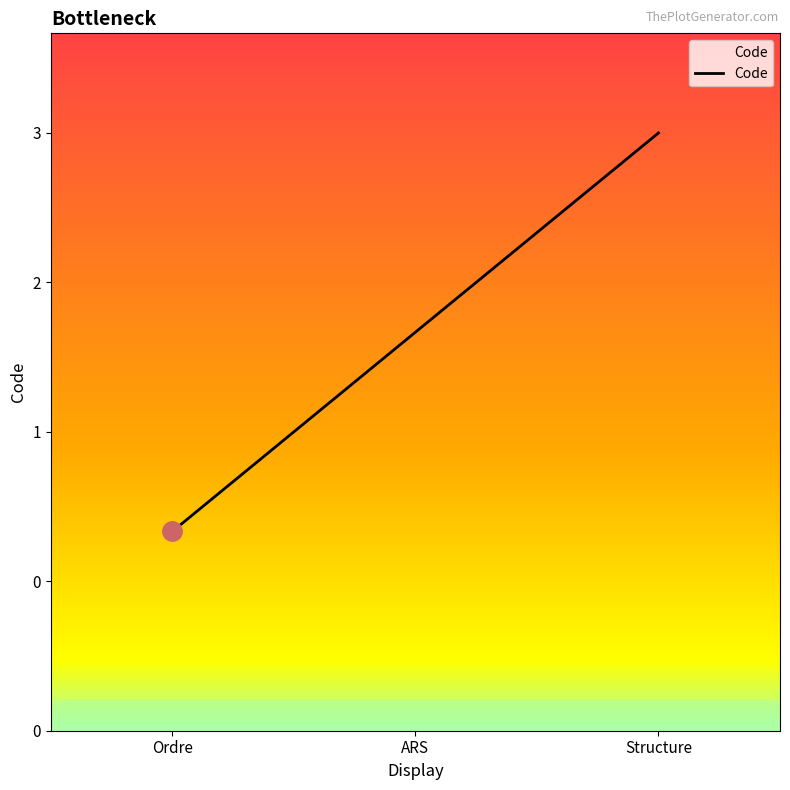

Between ARS and Ordre, which is larger?

ARS